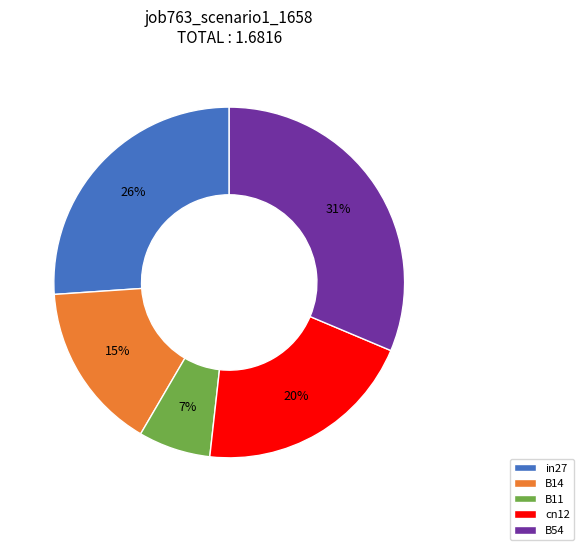

Between in27 and B54, which is larger?

B54